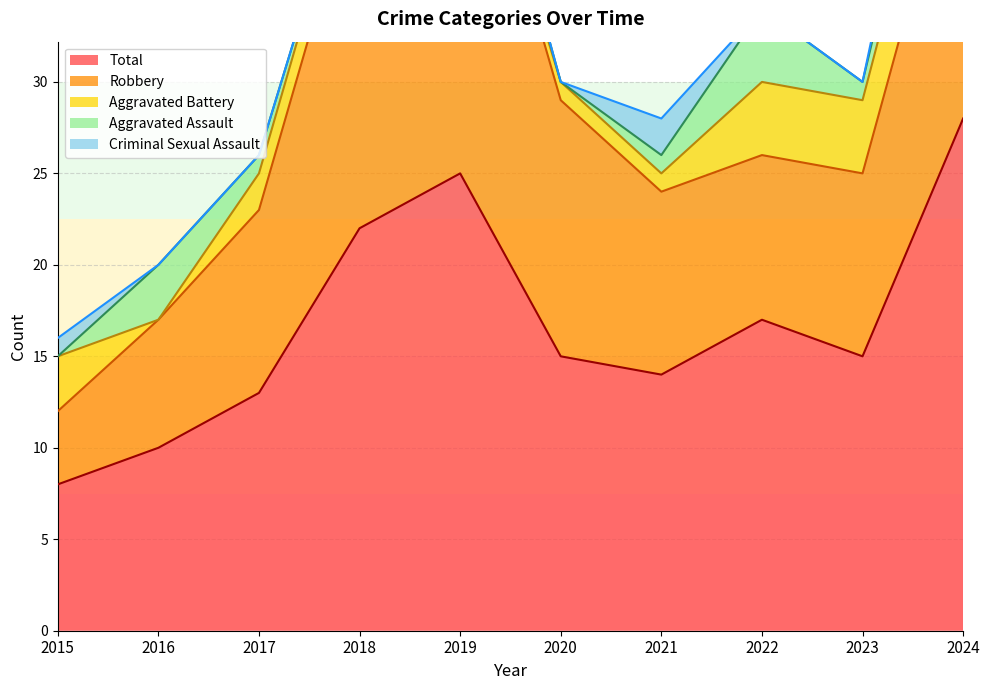

Which series changed the most between 2019 and 2022?

Robbery